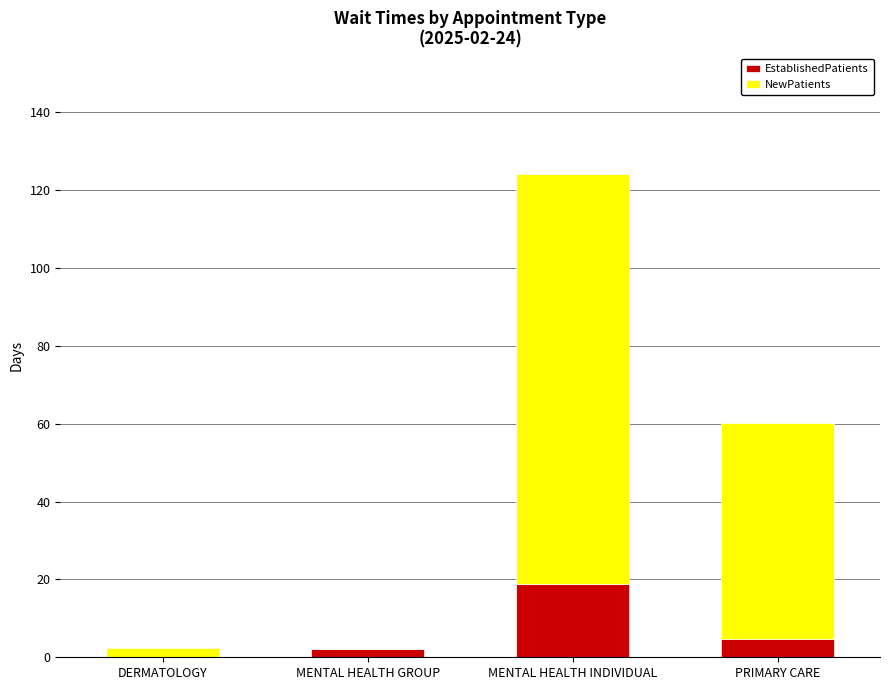

What is the highest value of the EstablishedPatients series?

18.8